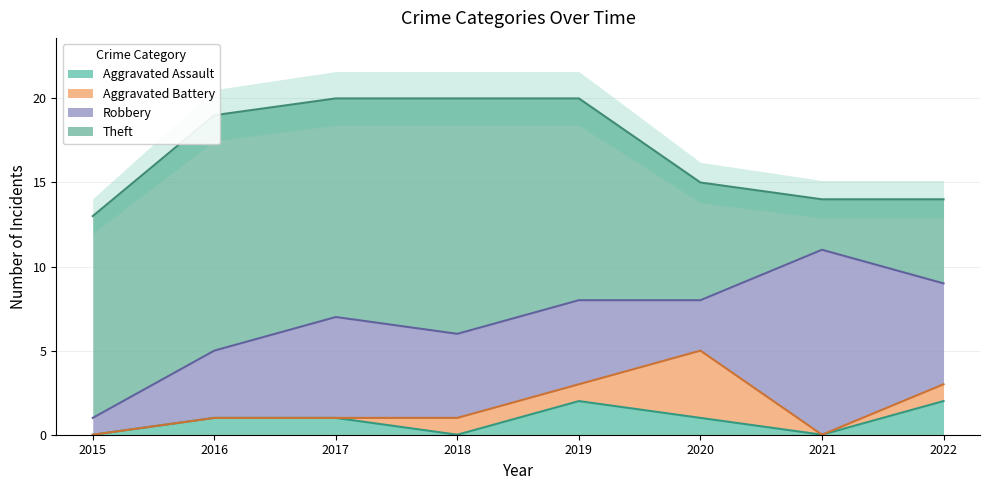

Where does the Theft series first go above 12?

2016